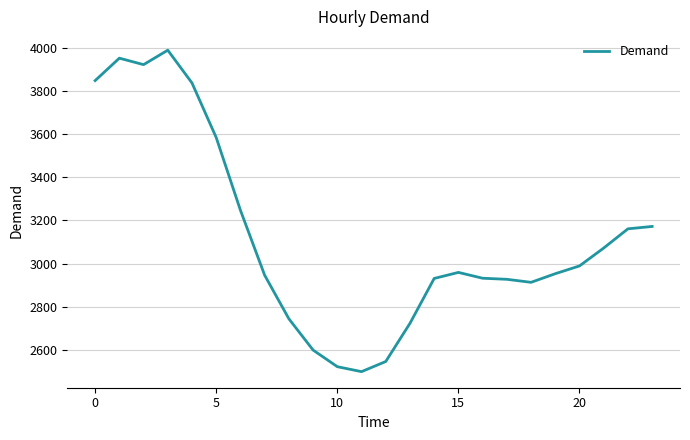

How many values are below 2959?

12